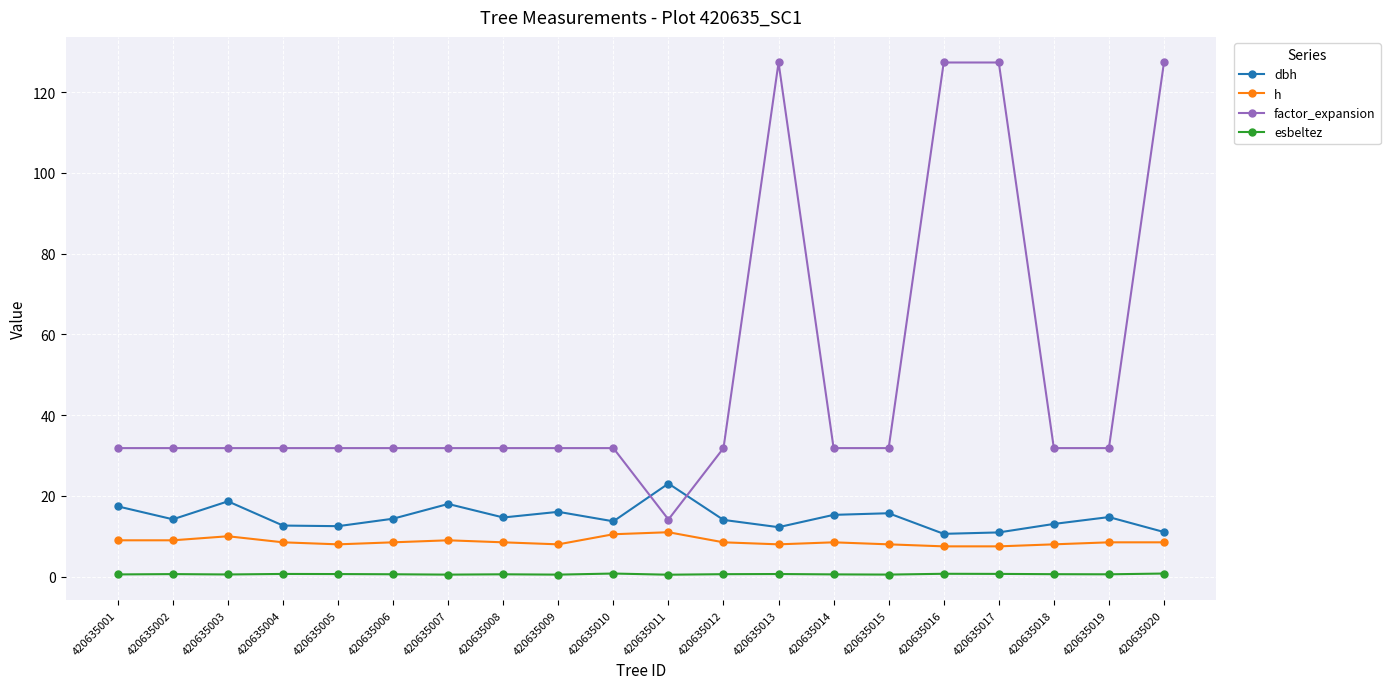

At how many categories does at least one series exceed 58?

4